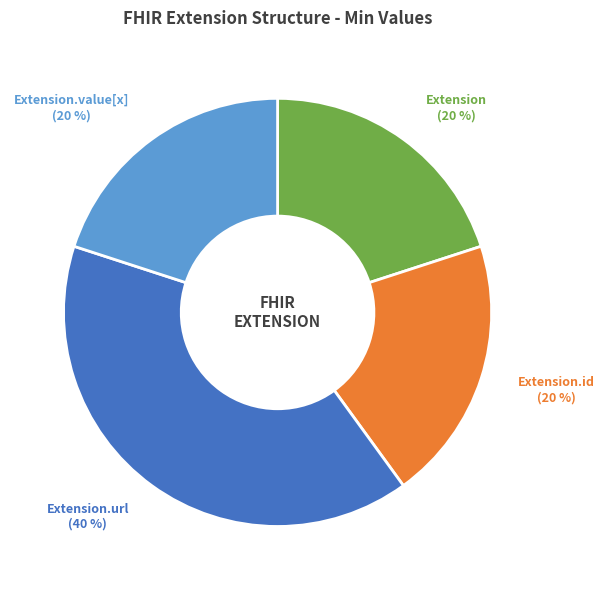

To the nearest percent, what is the average slice percentage?

25%